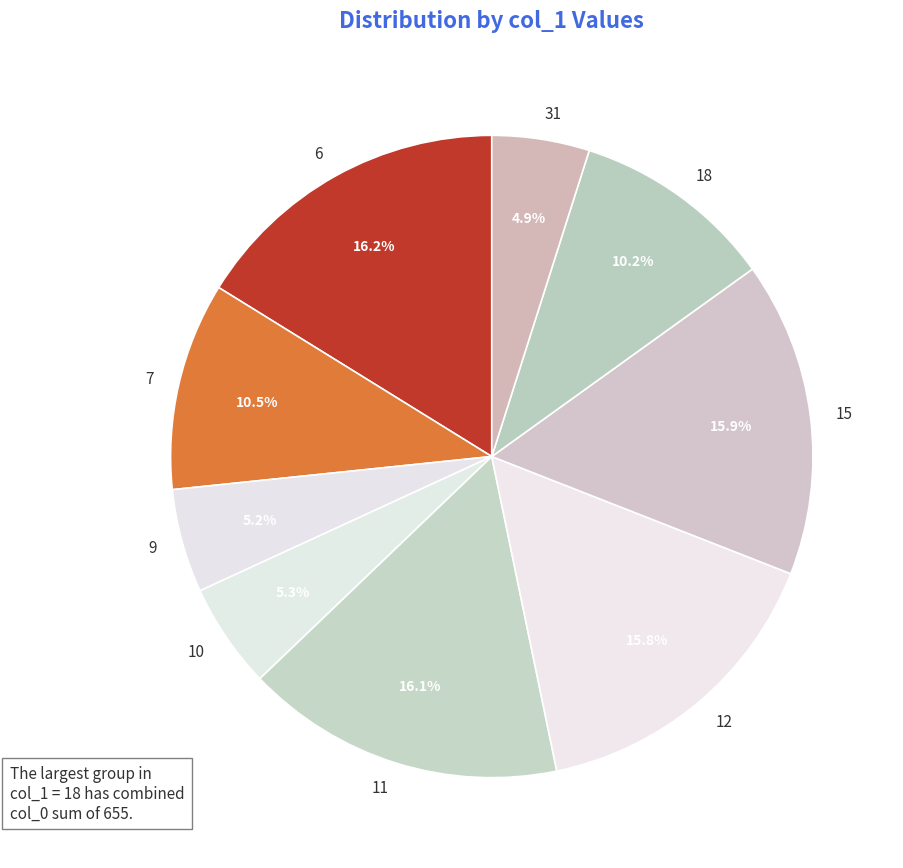

Combined, do 31 and 18 account for over 50%?

No